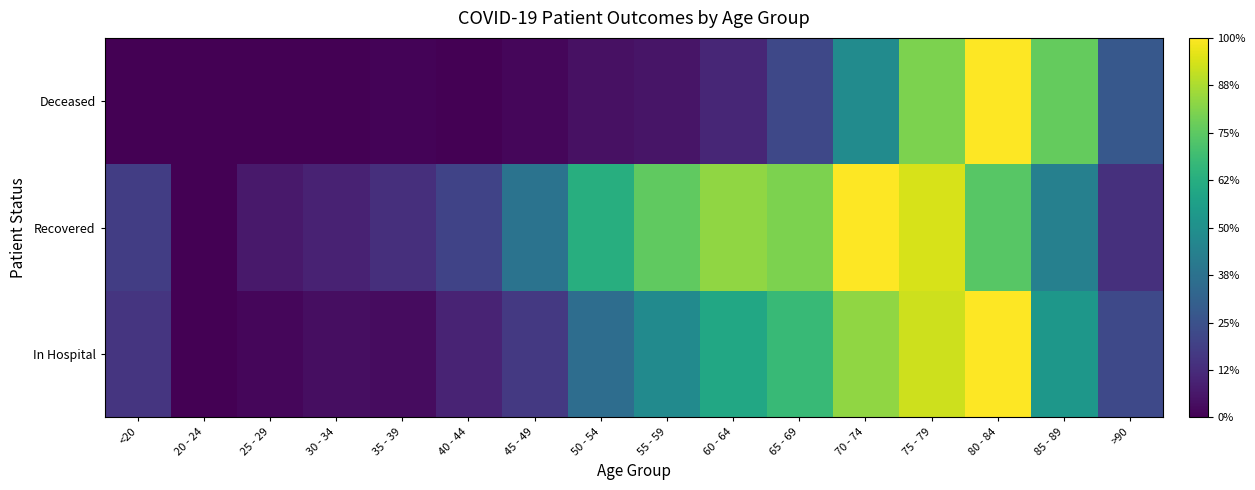

How many series are shown in this chart?

3